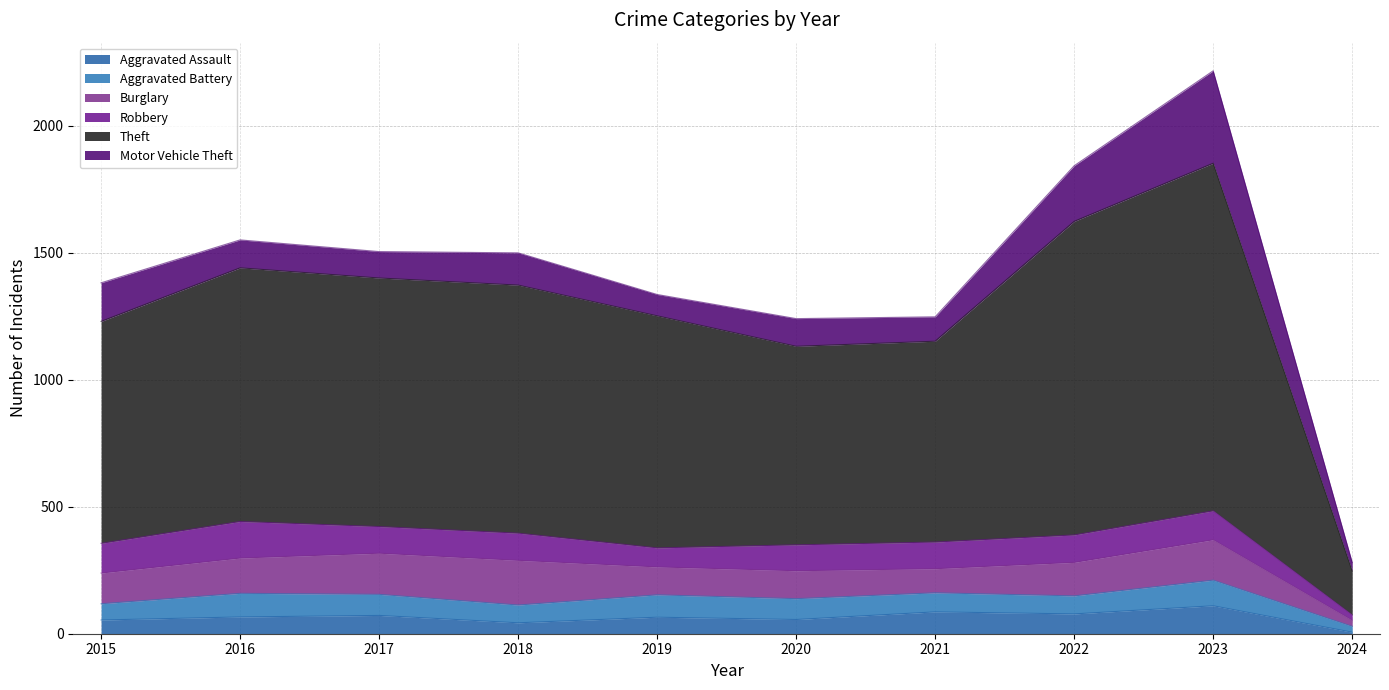

Read the Motor Vehicle Theft value at 2018.

127